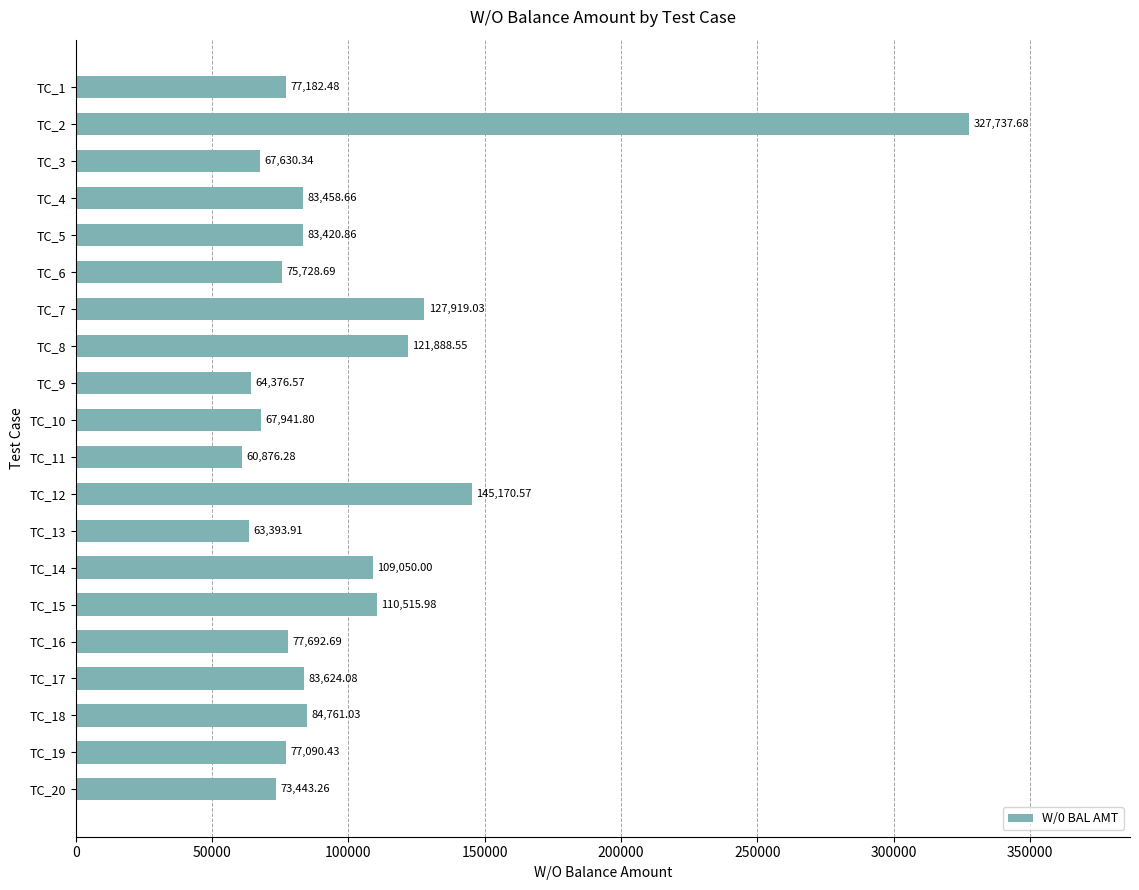

What is the average value?

99145.1